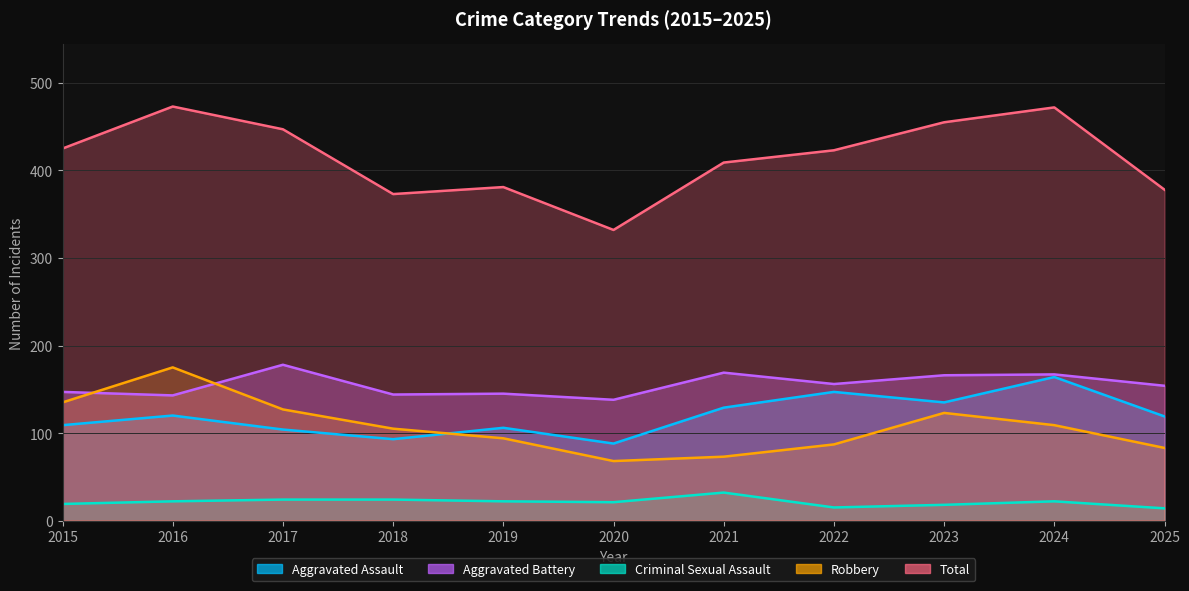

What is the average value of the Total series?

415